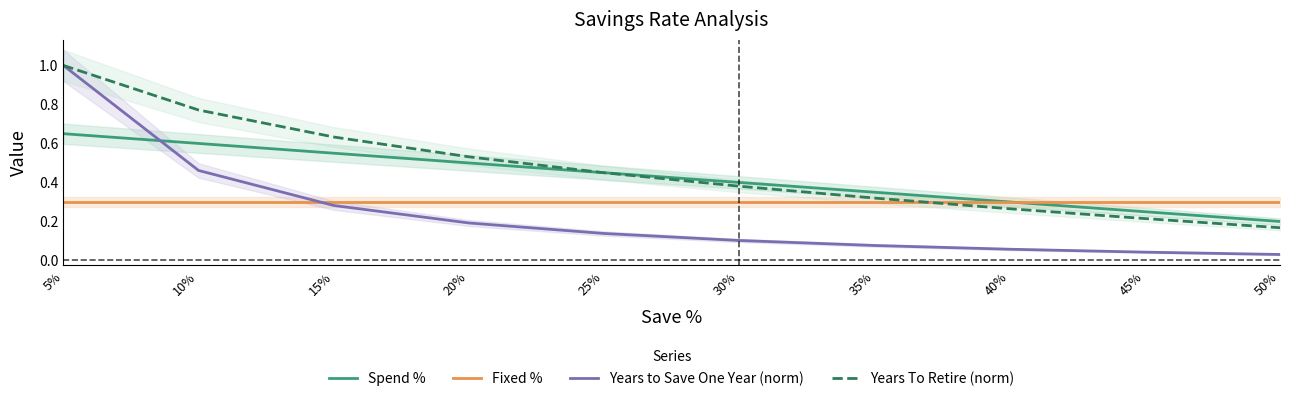

What is the difference between the second highest and minimum values in the Spend % series?

0.4